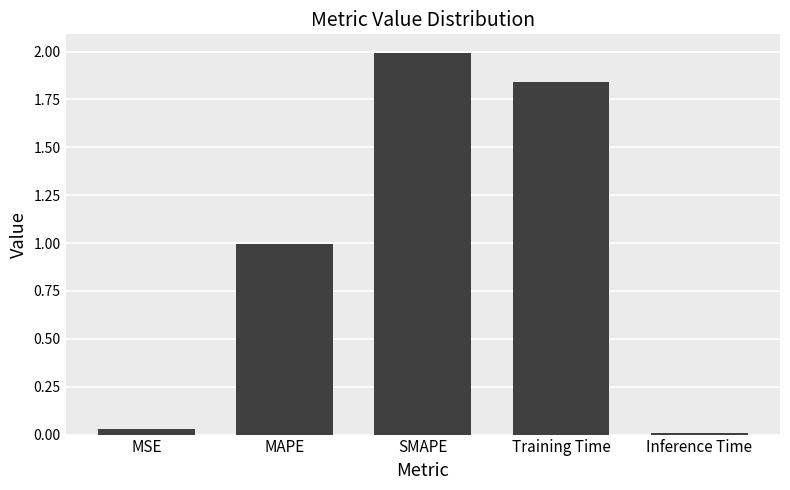

What is the greatest value displayed?

2.0